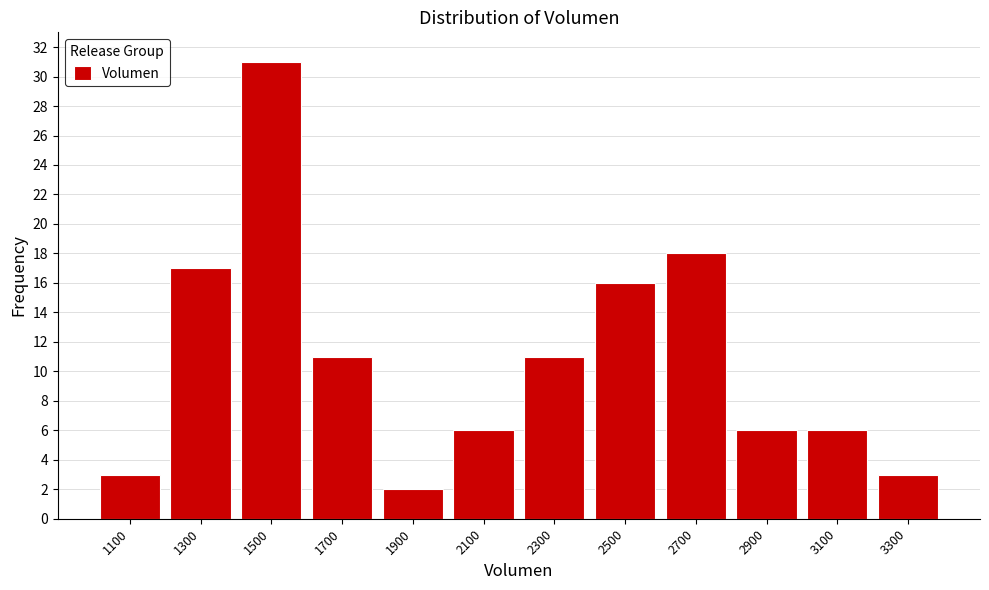

Reading left to right, list every bar in this chart as the range it spans on the x-axis followed by its height. The values are not printed on the chart, so give them approximately, as read against the axis.

1000 to 1200: 3
1200 to 1400: 17
1400 to 1600: 31
1600 to 1800: 11
1800 to 2000: 2
2000 to 2200: 6
2200 to 2400: 11
2400 to 2600: 16
2600 to 2800: 18
2800 to 3000: 6
3000 to 3200: 6
3200 to 3400: 3